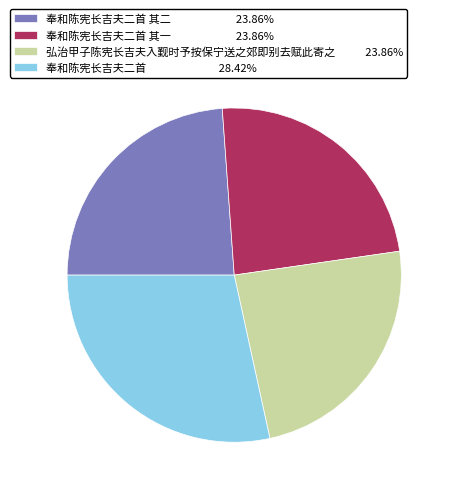

Is the sum of 奉和陈宪长吉夫二首 其一 23.86% and 奉和陈宪长吉夫二首 其二 23.86% greater than half?

No